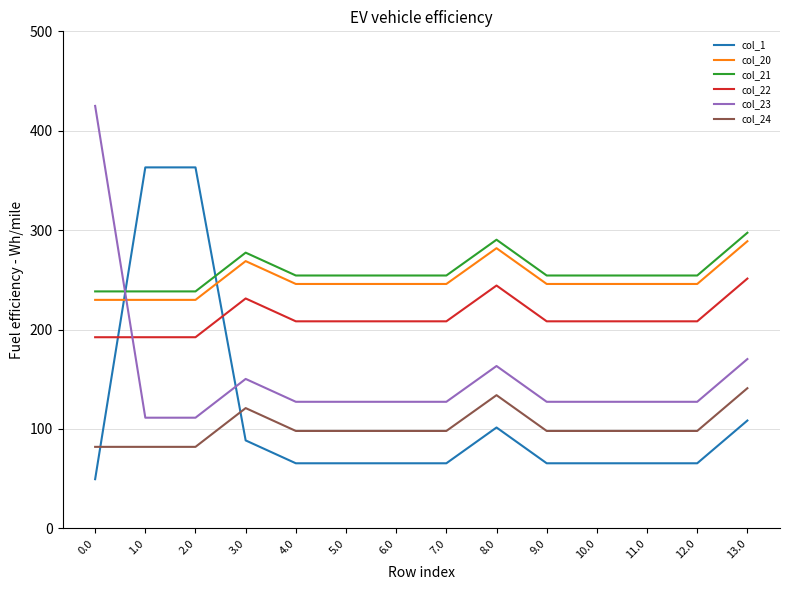

What position from the left is 13.0?

14